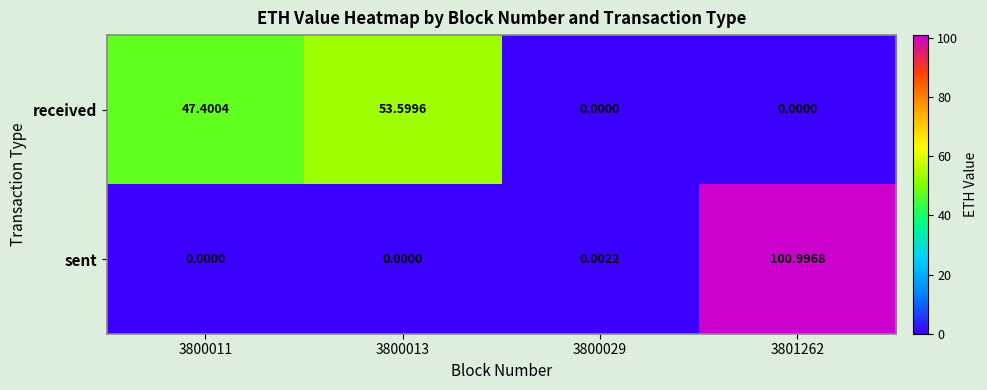

List the series in order of their overall mean, highest first.

received, sent